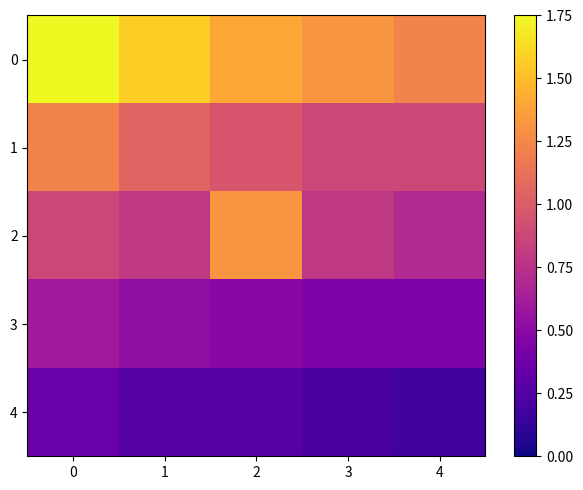

At how many categories does at least one series exceed 1?

5